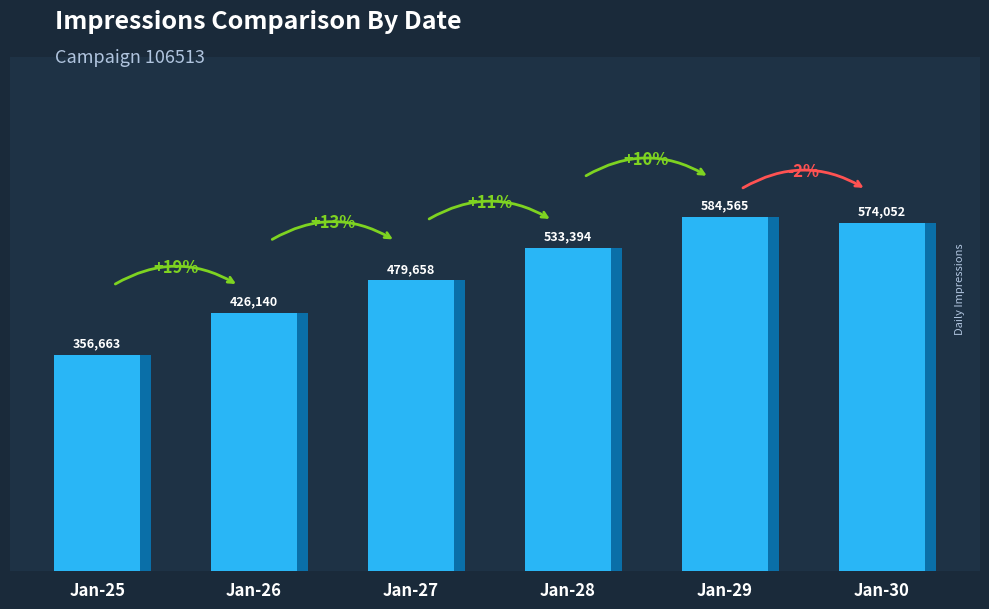

At which label is the value closest to 470614?

Jan-27